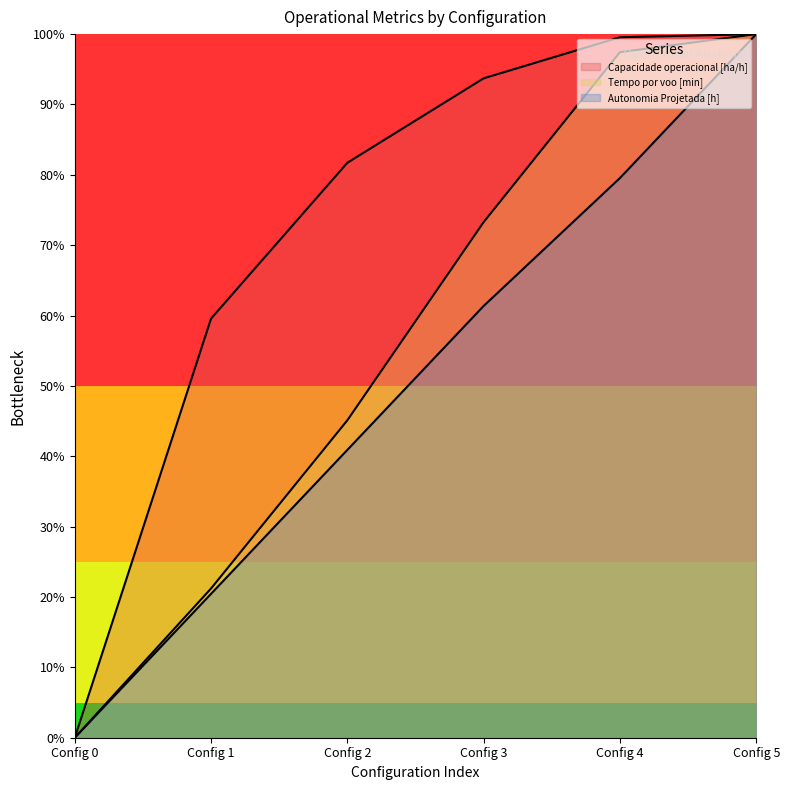

True or false: Capacidade operacional [ha/h] has more than 0 interior local peaks.

False